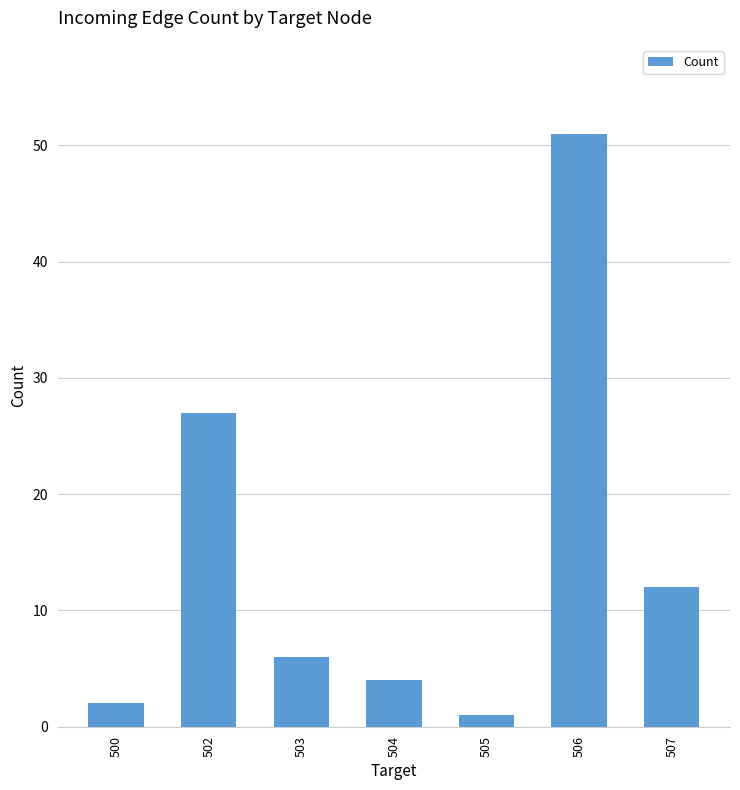

Rank the categories by value from highest to lowest.

506, 502, 507, 503, 504, 500, 505